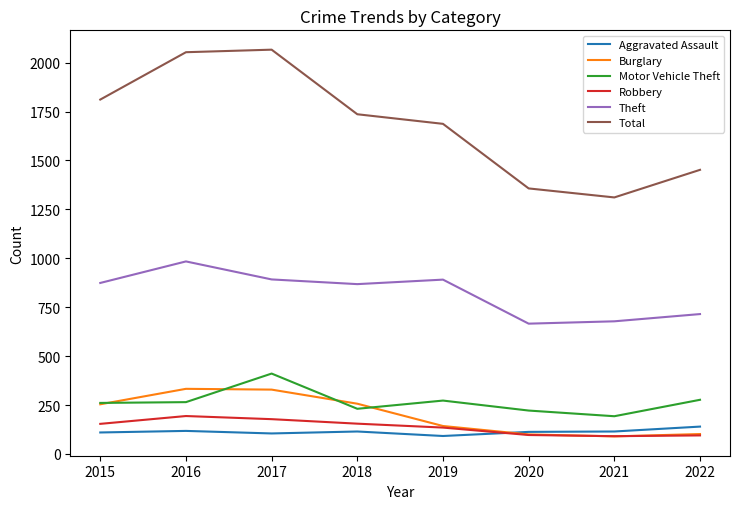

The Burglary series shows 143 at 2019. True or false?

True